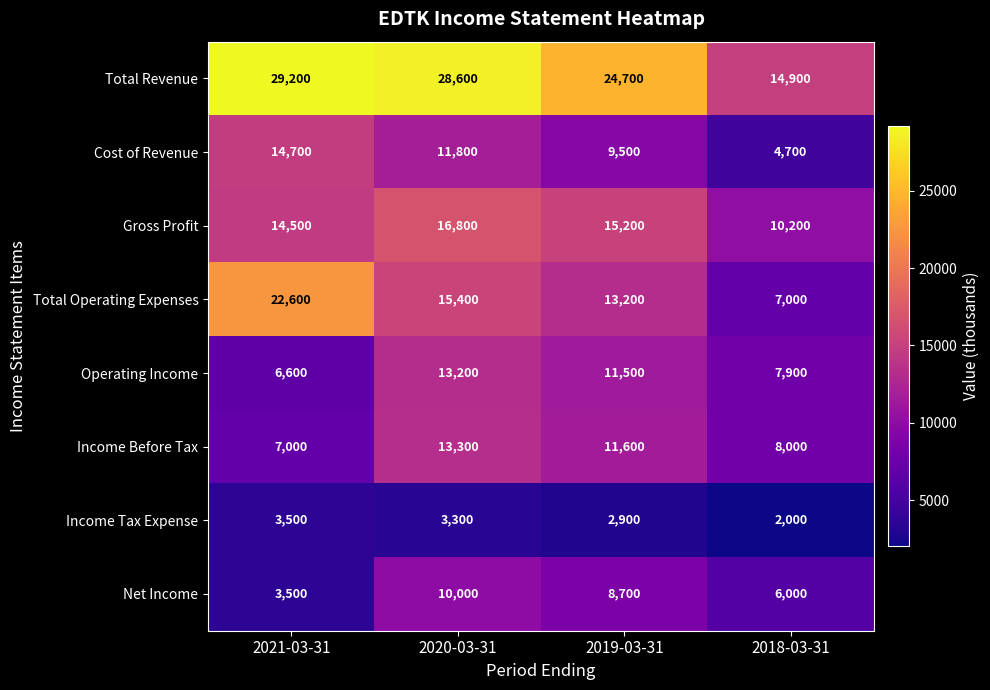

Count the number of categories in the chart.

4